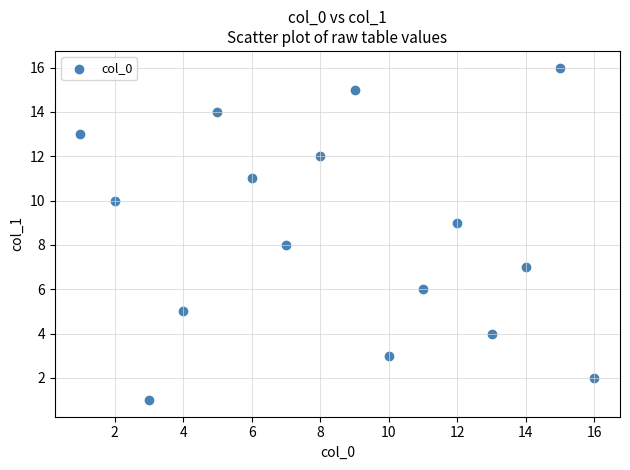

What is the range of Y values (max minus min)?

15